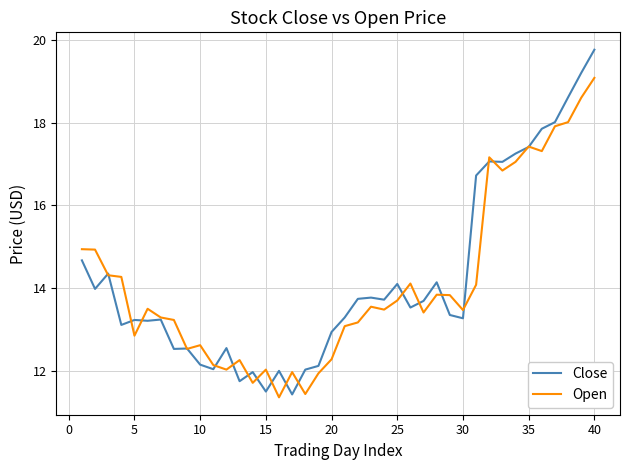

Which series has the largest range (max minus min)?

Close